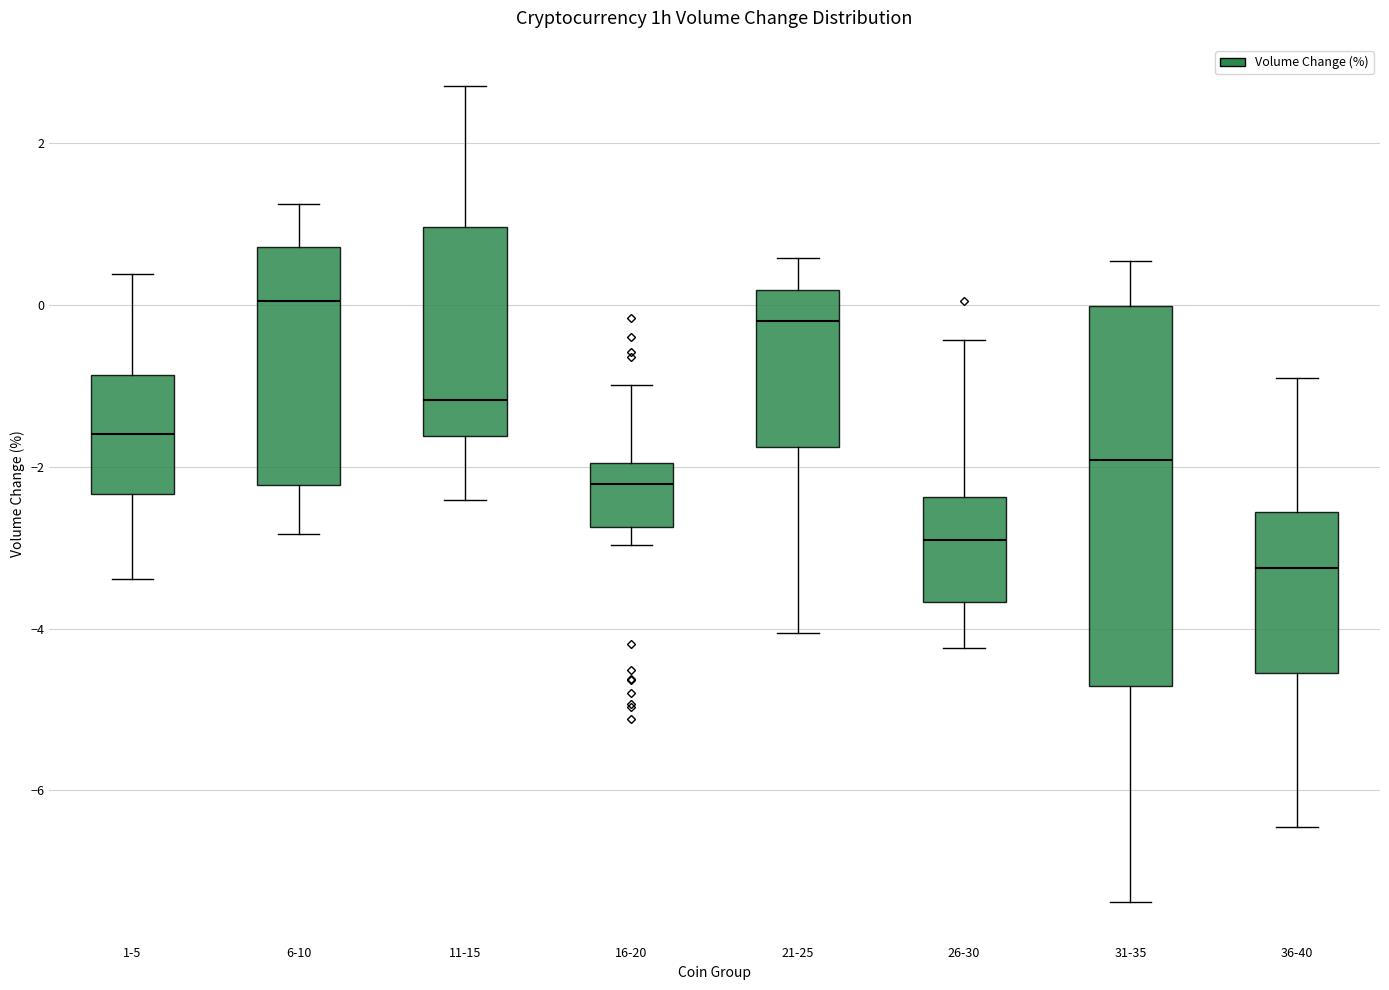

Reading left to right, transcribe this box plot: for each box, give where its median line is, the range the box spans, and where its two whiskers end, as read against the y-axis. The values are not printed on the chart, so give them approximately, as read against the axis.

1-5: median -1.6, box -2.4 to -0.8, whiskers -3.4 to 0.4
6-10: median 0.0, box -2.2 to 0.8, whiskers -2.8 to 1.2
11-15: median -1.2, box -1.6 to 1.0, whiskers -2.4 to 2.8
16-20: median -2.2, box -2.8 to -2.0, whiskers -3.0 to -1.0
21-25: median -0.2, box -1.8 to 0.2, whiskers -4.0 to 0.6
26-30: median -3.0, box -3.6 to -2.4, whiskers -4.2 to -0.4
31-35: median -2.0, box -4.8 to 0.0, whiskers -7.4 to 0.6
36-40: median -3.2, box -4.6 to -2.6, whiskers -6.4 to -1.0